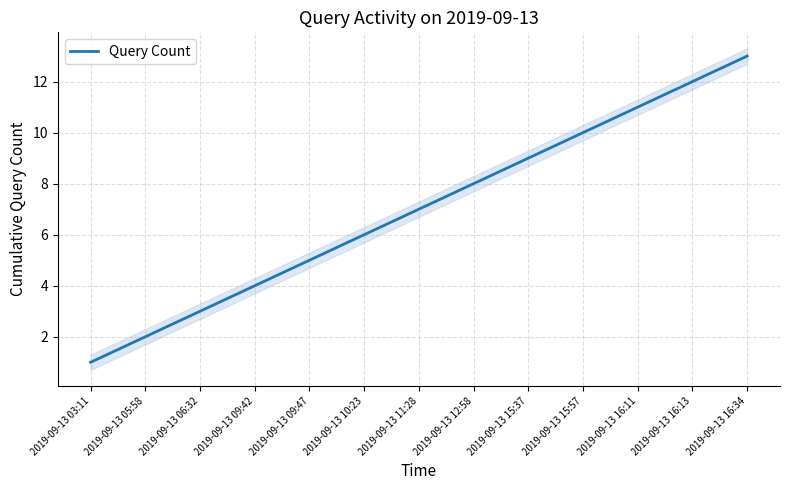

Where does the data first go above 7?

2019-09-13 12:58